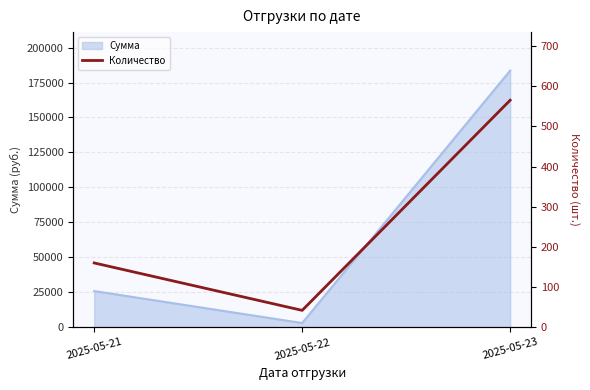

The value at 2025-05-23 is 181. True or false?

False